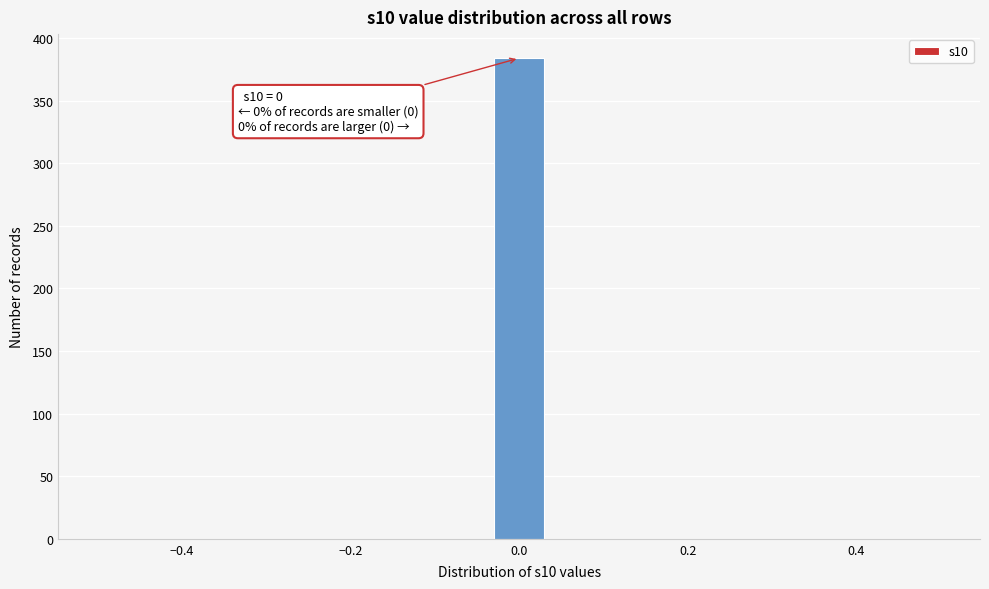

Around what value on the x-axis is the tallest bar? Give the approximate position of its centre, as read against the axis.

0.00